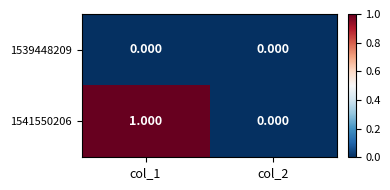

Between col_2 and col_1, which is larger?

col_2